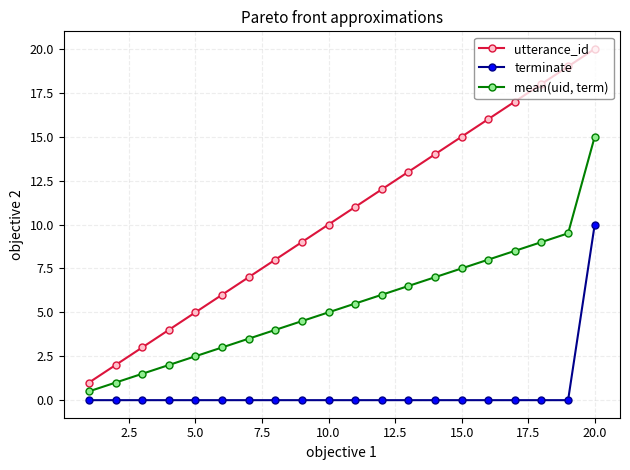

Rank the series by their maximum value, from lowest to highest.

terminate, mean(uid, term), utterance_id